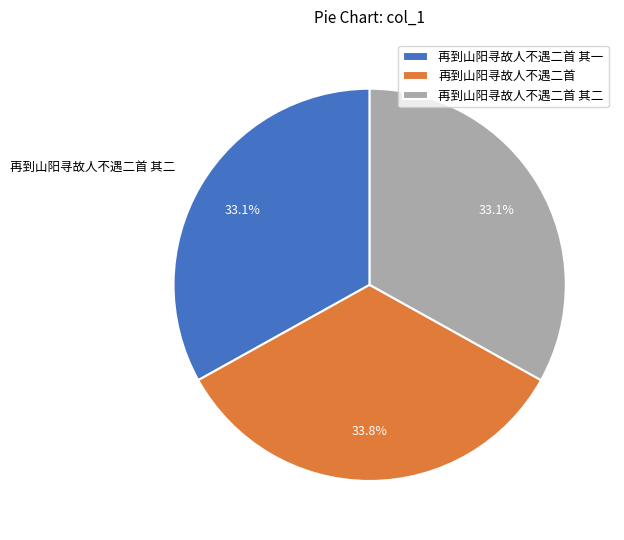

Does 再到山阳寻故人不遇二首 其二 represent more than half of the total?

No